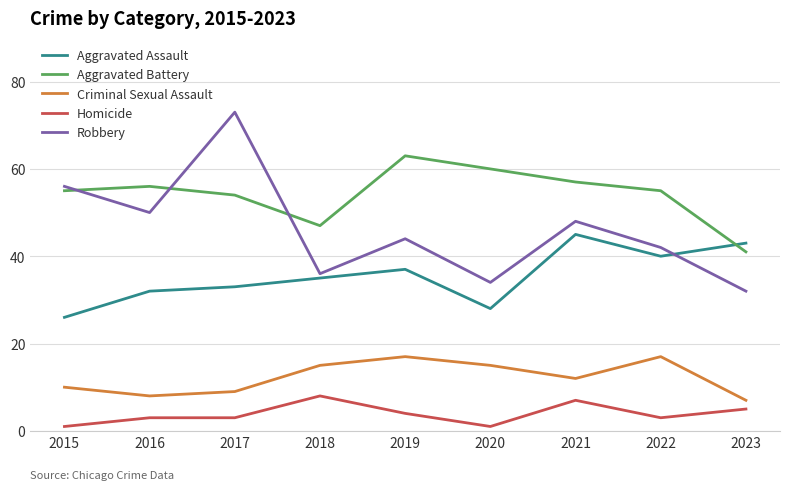

What is the spread (max minus min) of values at 2015?

55